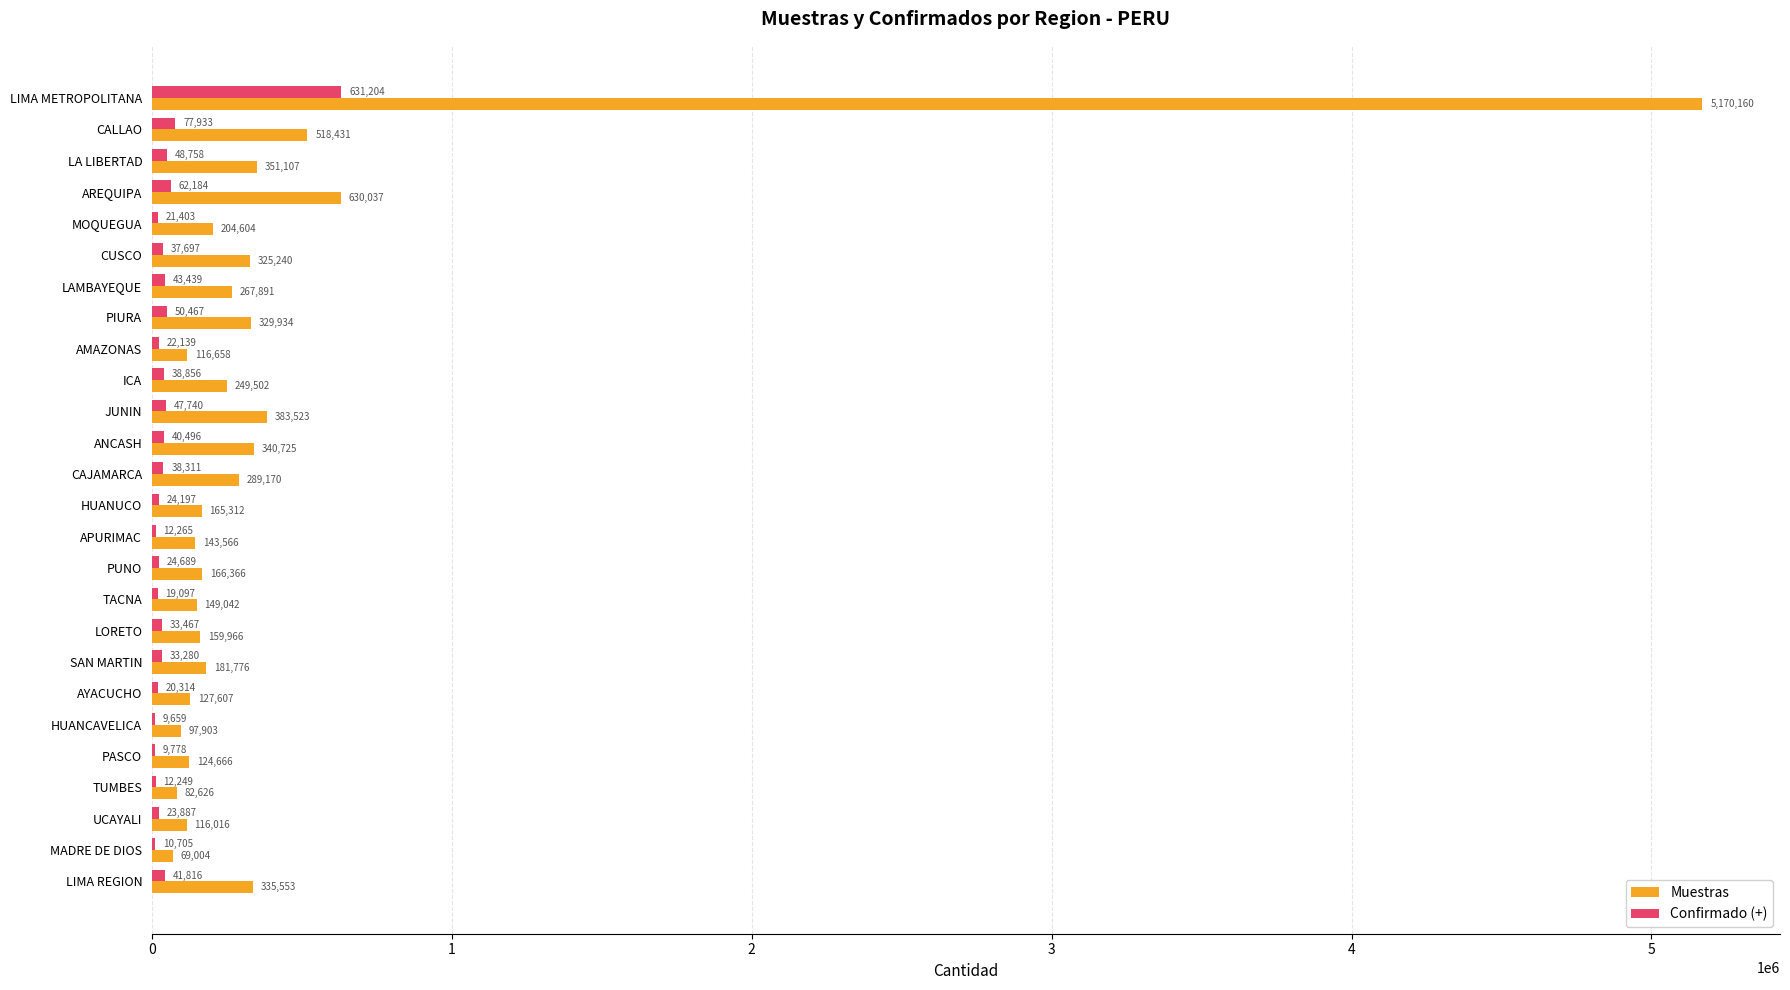

Which series changed the most between PIURA and HUANCAVELICA?

Muestras